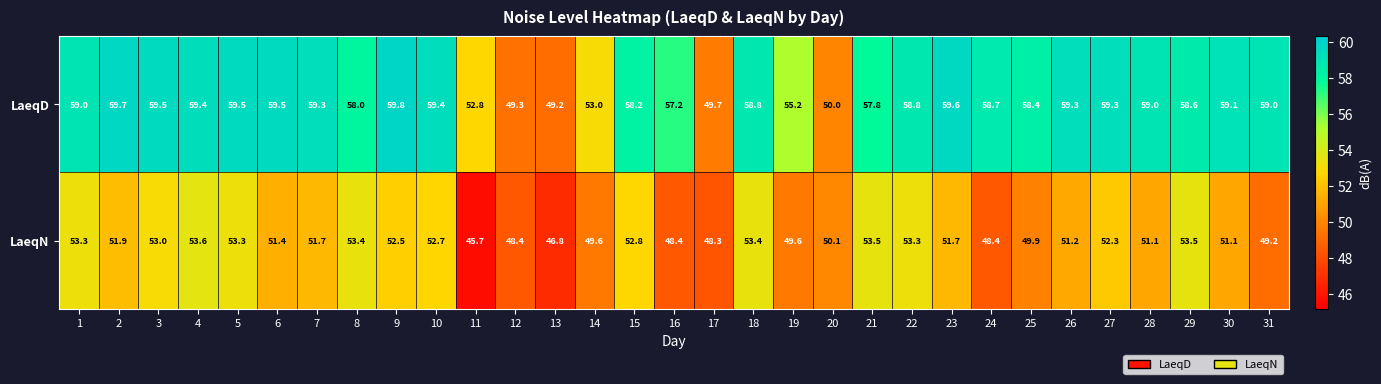

At how many categories does at least one series exceed 55?

25